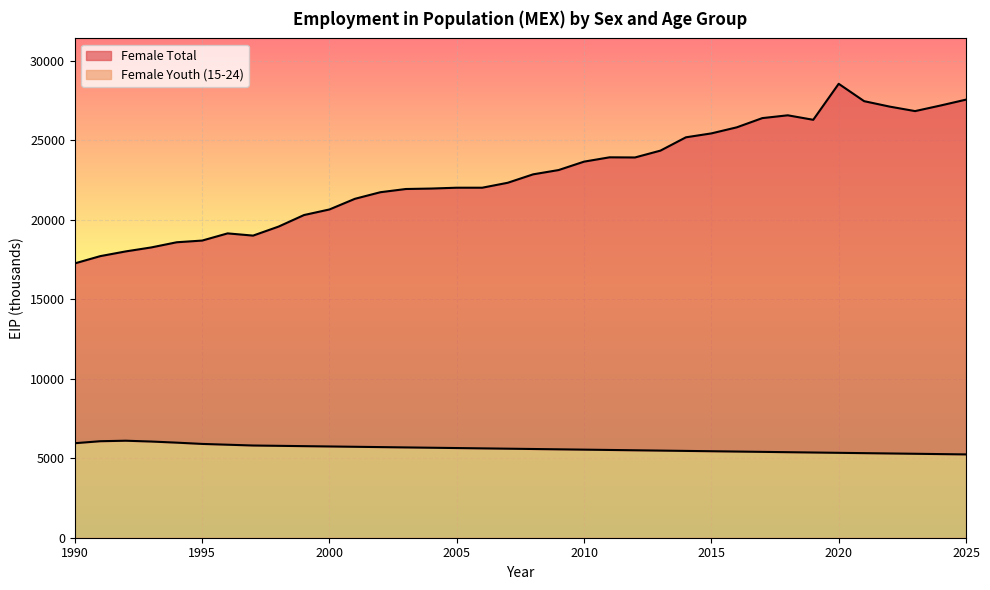

Rank the series by their average value, from highest to lowest.

Female Total, Female Youth (15-24)